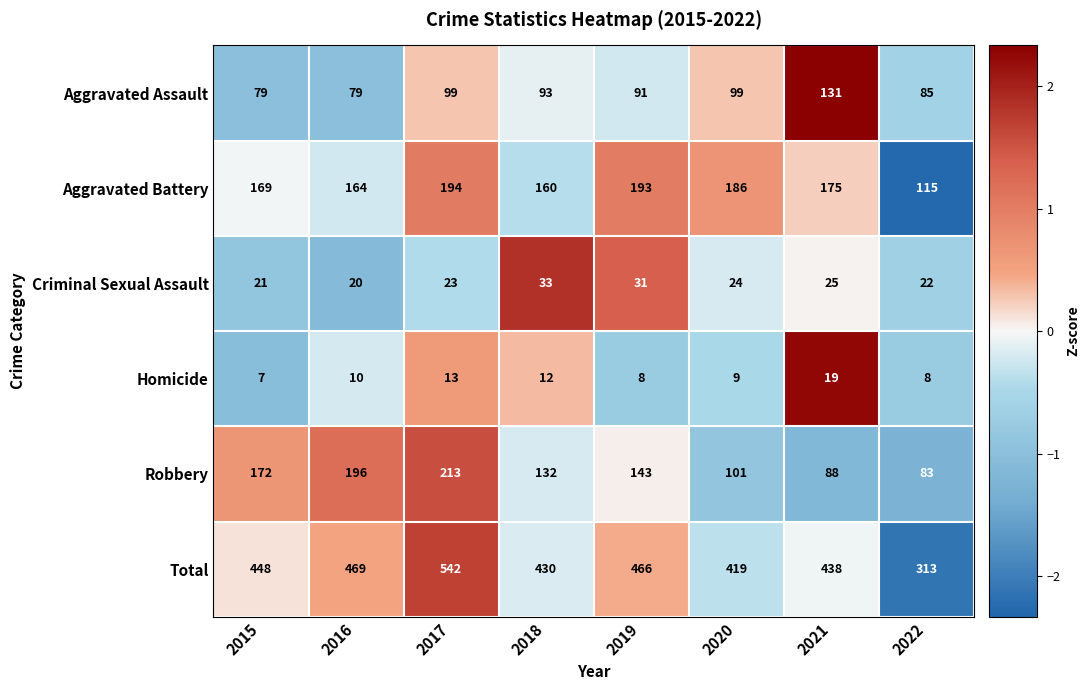

Which series has the widest spread of values?

Total